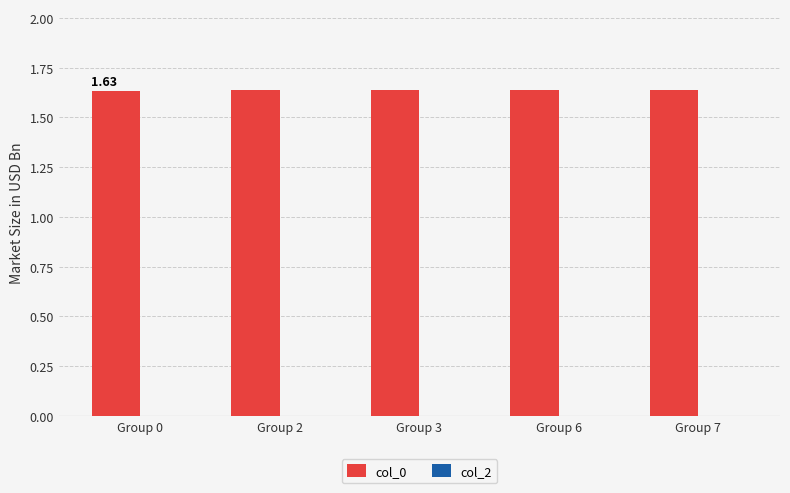

What is the ratio of the value at Group 0 to the value at Group 3?

1.0